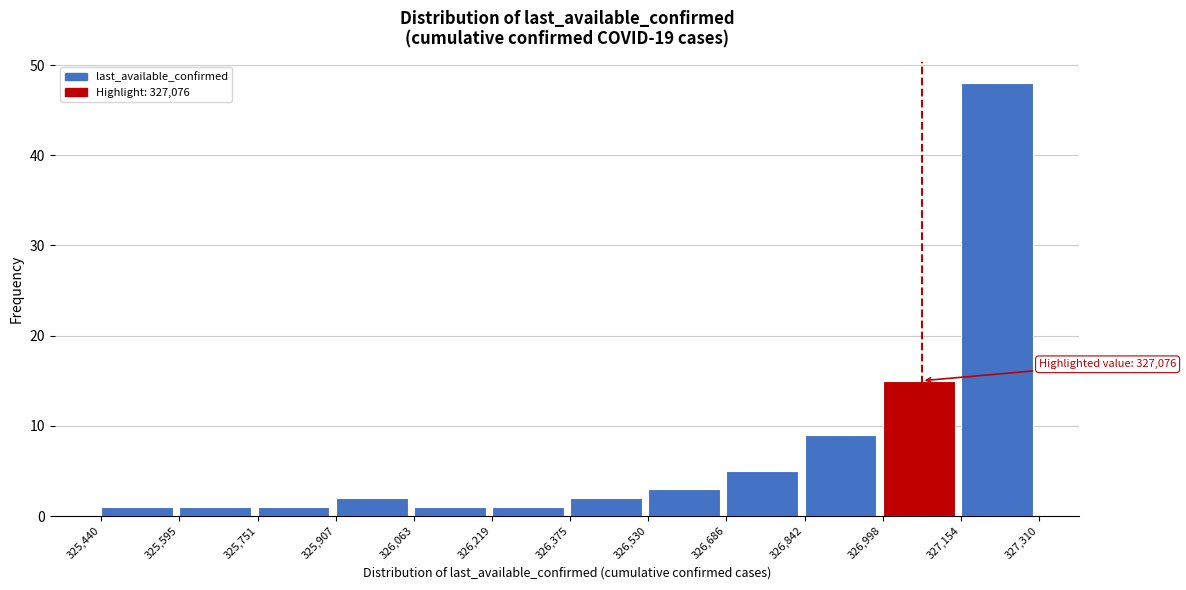

Over which range of the x-axis is the bar tallest?

327,154 to 327,310